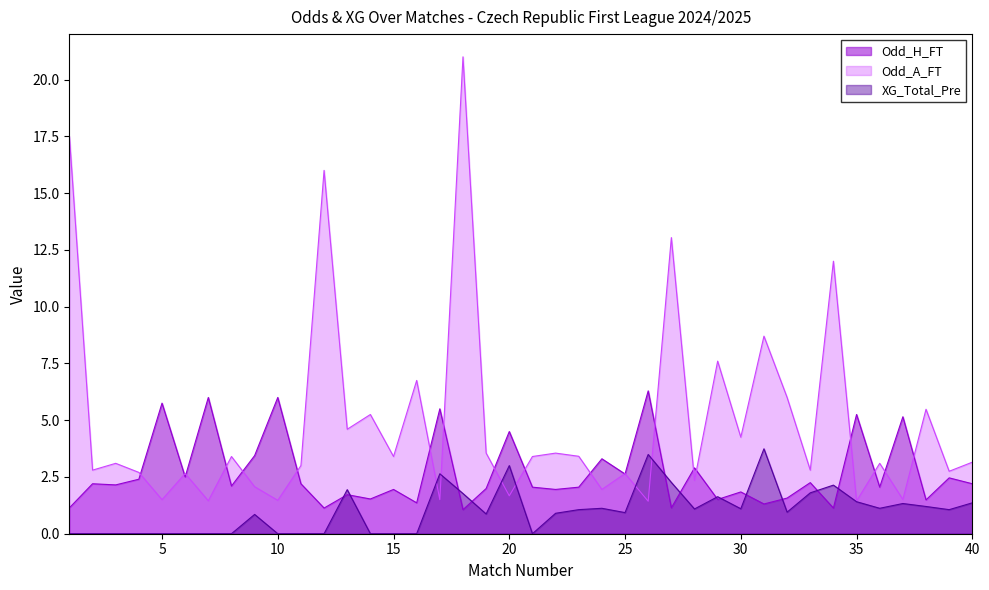

What are all the series names shown in the legend?

Odd_H_FT, Odd_A_FT, XG_Total_Pre